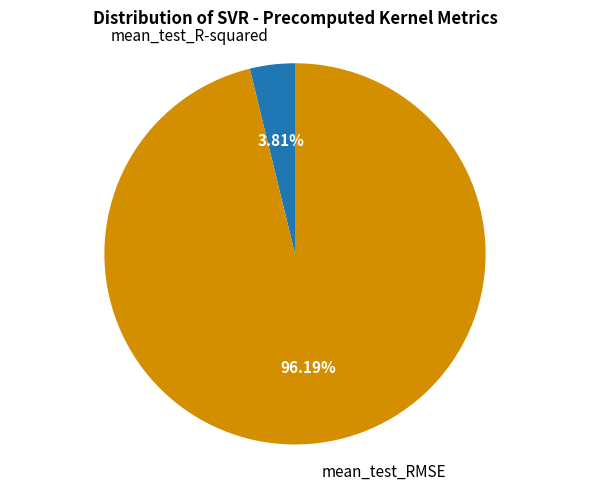

Count the number of slices in the pie.

2